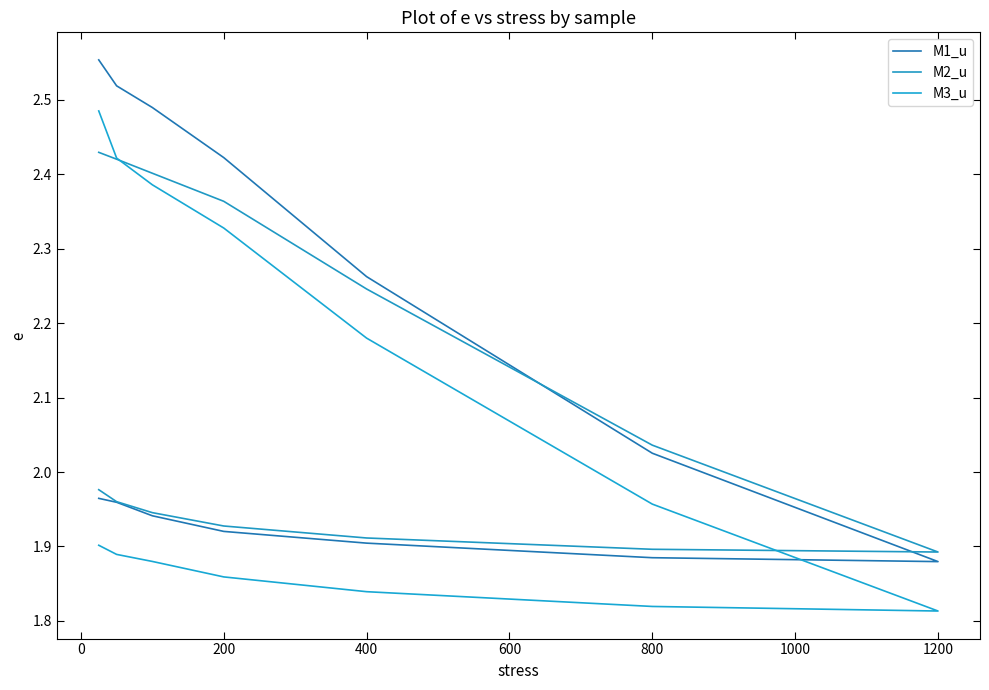

Rank the series by their average value, from highest to lowest.

M1_u, M2_u, M3_u